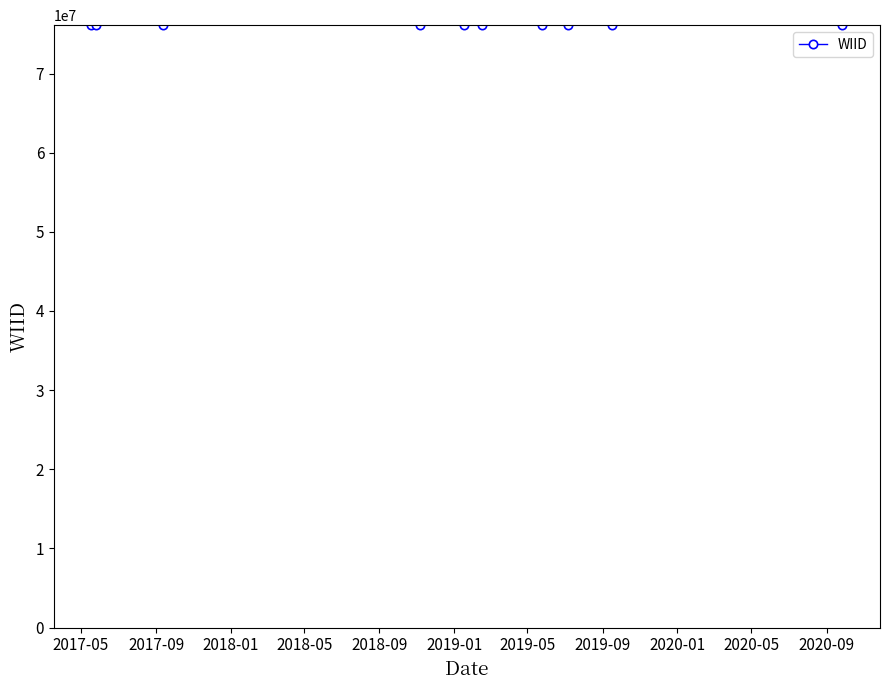

What is the greatest value displayed?

76107012